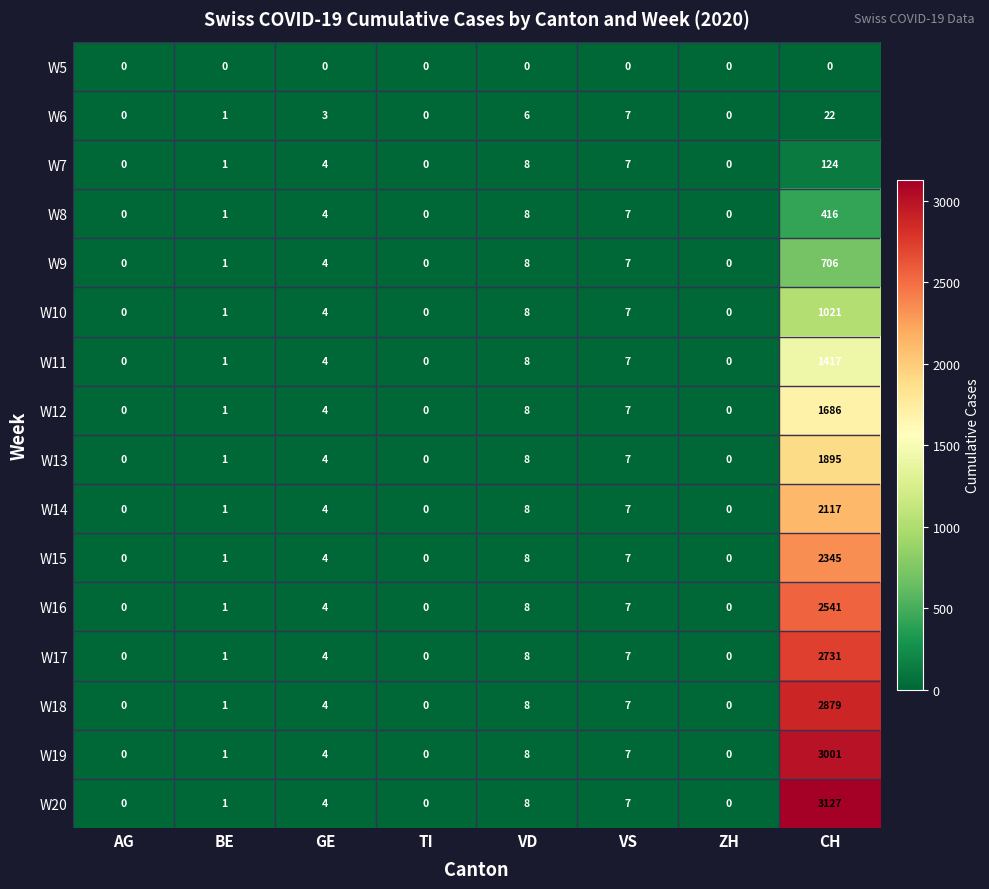

How many distinct data groups are displayed?

16